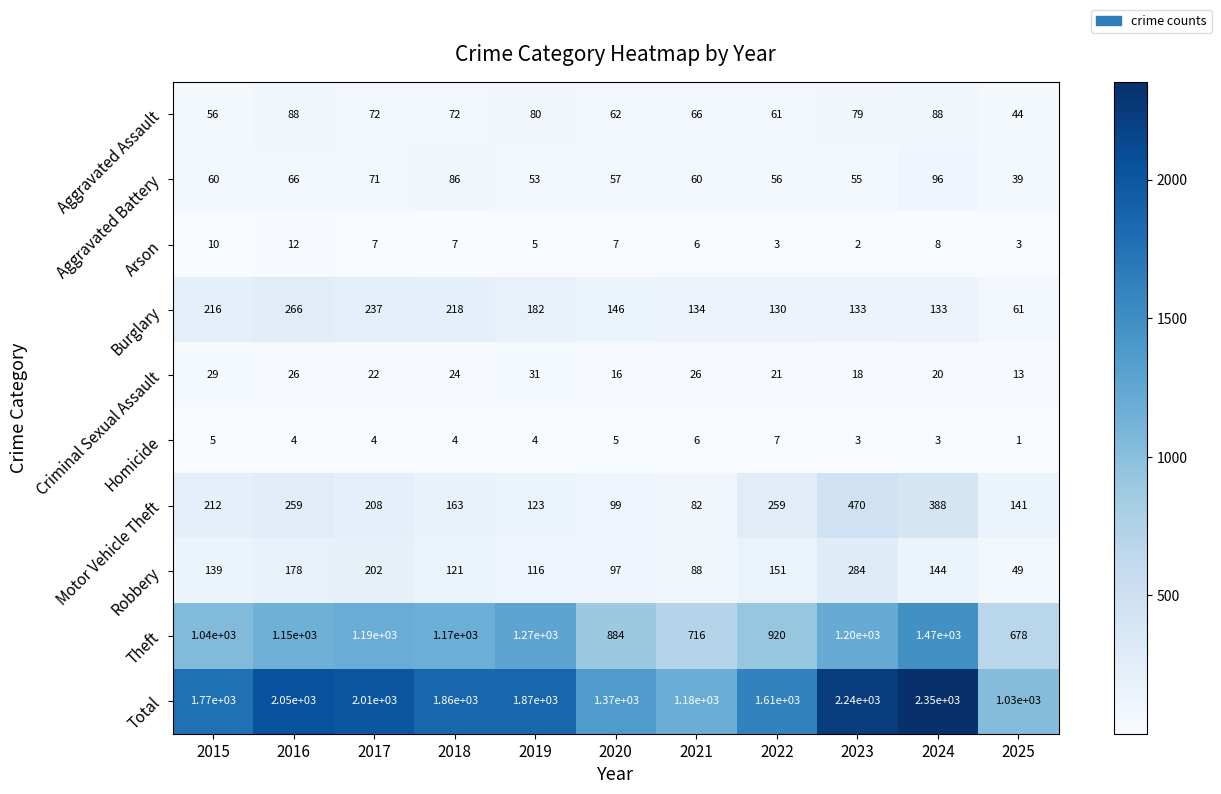

How many Arson values are between 3 and 8?

8